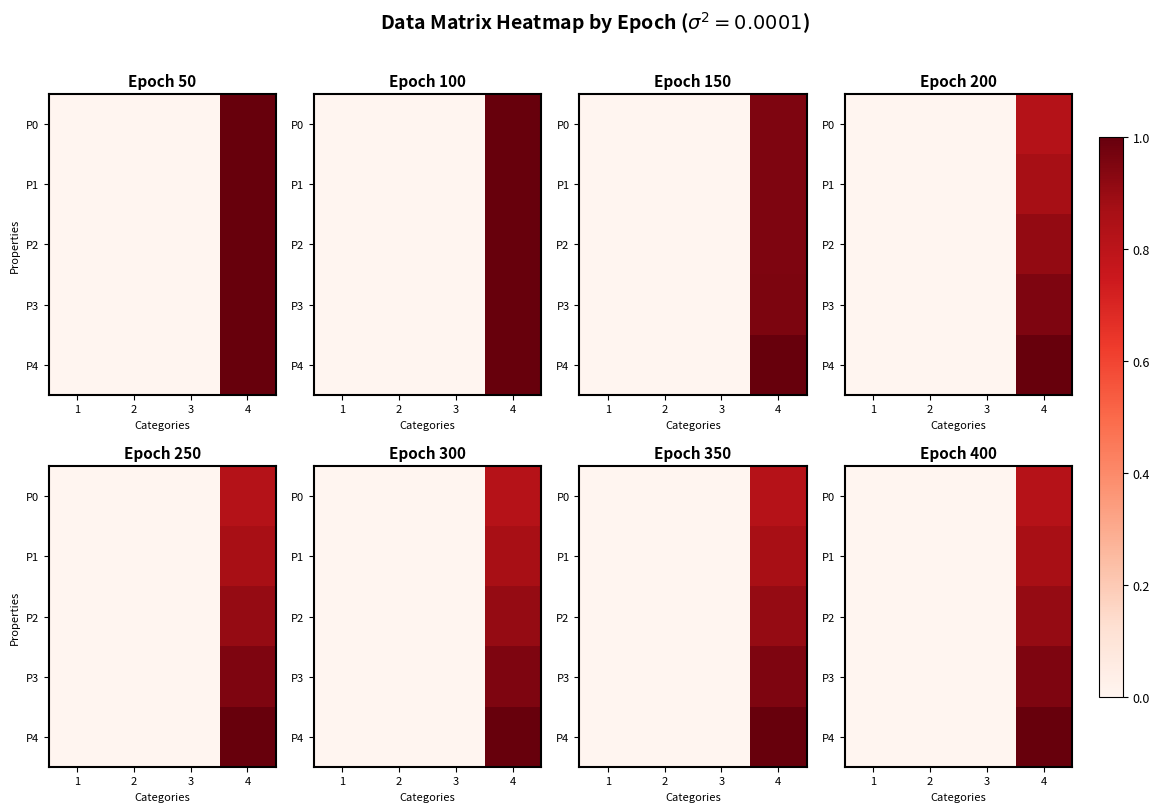

Rank the series by their average value, from highest to lowest.

P4, P3, P2, P1, P0